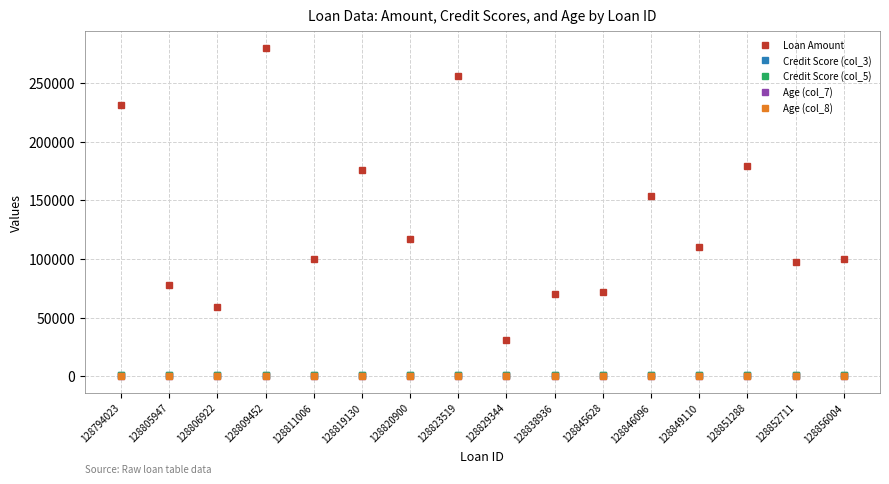

In Credit Score (col_3), how many points are lower than both neighbors (excluding endpoints)?

4